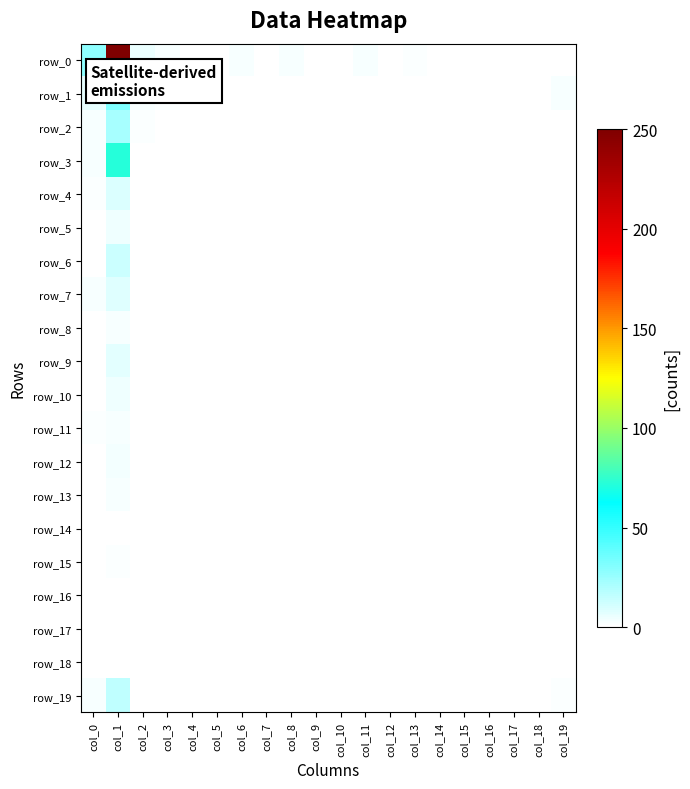

Reading left to right, what are all the values shown in this chart?

row_0: col_0=28	col_1=756	col_2=5	col_3=2	col_4=0	col_5=0	col_6=2	col_7=0	col_8=2	col_9=0	col_10=0	col_11=2	col_12=0	col_13=1	col_14=0	col_15=0	col_16=0	col_17=0	col_18=0	col_19=0
row_1: col_0=6	col_1=32	col_2=2	col_3=1	col_4=0	col_5=0	col_6=0	col_7=0	col_8=0	col_9=0	col_10=0	col_11=0	col_12=0	col_13=0	col_14=0	col_15=0	col_16=0	col_17=0	col_18=0	col_19=2
row_2: col_0=2	col_1=22	col_2=1	col_3=0	col_4=0	col_5=0	col_6=0	col_7=0	col_8=0	col_9=0	col_10=0	col_11=0	col_12=0	col_13=0	col_14=0	col_15=0	col_16=0	col_17=0	col_18=0	col_19=0
row_3: col_0=2	col_1=72	col_2=0	col_3=0	col_4=0	col_5=0	col_6=0	col_7=0	col_8=0	col_9=0	col_10=0	col_11=0	col_12=0	col_13=0	col_14=0	col_15=0	col_16=0	col_17=0	col_18=0	col_19=0
row_4: col_0=1	col_1=9	col_2=0	col_3=0	col_4=0	col_5=0	col_6=0	col_7=0	col_8=0	col_9=0	col_10=0	col_11=0	col_12=0	col_13=0	col_14=0	col_15=0	col_16=0	col_17=0	col_18=0	col_19=0
row_5: col_0=0	col_1=4	col_2=0	col_3=0	col_4=0	col_5=0	col_6=0	col_7=0	col_8=0	col_9=0	col_10=0	col_11=0	col_12=0	col_13=0	col_14=0	col_15=0	col_16=0	col_17=0	col_18=0	col_19=0
row_6: col_0=0	col_1=13	col_2=0	col_3=0	col_4=0	col_5=0	col_6=0	col_7=0	col_8=0	col_9=0	col_10=0	col_11=0	col_12=0	col_13=0	col_14=0	col_15=0	col_16=0	col_17=0	col_18=0	col_19=0
row_7: col_0=2	col_1=8	col_2=0	col_3=0	col_4=0	col_5=0	col_6=0	col_7=0	col_8=0	col_9=0	col_10=0	col_11=0	col_12=0	col_13=0	col_14=0	col_15=0	col_16=0	col_17=0	col_18=0	col_19=0
row_8: col_0=0	col_1=2	col_2=0	col_3=0	col_4=0	col_5=0	col_6=0	col_7=0	col_8=0	col_9=0	col_10=0	col_11=0	col_12=0	col_13=0	col_14=0	col_15=0	col_16=0	col_17=0	col_18=0	col_19=0
row_9: col_0=0	col_1=7	col_2=0	col_3=0	col_4=0	col_5=0	col_6=0	col_7=0	col_8=0	col_9=0	col_10=0	col_11=0	col_12=0	col_13=0	col_14=0	col_15=0	col_16=0	col_17=0	col_18=0	col_19=0
row_10: col_0=0	col_1=4	col_2=0	col_3=0	col_4=0	col_5=0	col_6=0	col_7=0	col_8=0	col_9=0	col_10=0	col_11=0	col_12=0	col_13=0	col_14=0	col_15=0	col_16=0	col_17=0	col_18=0	col_19=0
row_11: col_0=1	col_1=2	col_2=0	col_3=0	col_4=0	col_5=0	col_6=0	col_7=0	col_8=0	col_9=0	col_10=0	col_11=0	col_12=0	col_13=0	col_14=0	col_15=0	col_16=0	col_17=0	col_18=0	col_19=0
row_12: col_0=0	col_1=3	col_2=0	col_3=0	col_4=0	col_5=0	col_6=0	col_7=0	col_8=0	col_9=0	col_10=0	col_11=0	col_12=0	col_13=0	col_14=0	col_15=0	col_16=0	col_17=0	col_18=0	col_19=0
row_13: col_0=0	col_1=2	col_2=0	col_3=0	col_4=0	col_5=0	col_6=0	col_7=0	col_8=0	col_9=0	col_10=0	col_11=0	col_12=0	col_13=0	col_14=0	col_15=0	col_16=0	col_17=0	col_18=0	col_19=0
row_14: col_0=0	col_1=0	col_2=0	col_3=0	col_4=0	col_5=0	col_6=0	col_7=0	col_8=0	col_9=0	col_10=0	col_11=0	col_12=0	col_13=0	col_14=0	col_15=0	col_16=0	col_17=0	col_18=0	col_19=0
row_15: col_0=0	col_1=1	col_2=0	col_3=0	col_4=0	col_5=0	col_6=0	col_7=0	col_8=0	col_9=0	col_10=0	col_11=0	col_12=0	col_13=0	col_14=0	col_15=0	col_16=0	col_17=0	col_18=0	col_19=0
row_16: col_0=0	col_1=0	col_2=0	col_3=0	col_4=0	col_5=0	col_6=0	col_7=0	col_8=0	col_9=0	col_10=0	col_11=0	col_12=0	col_13=0	col_14=0	col_15=0	col_16=0	col_17=0	col_18=0	col_19=0
row_17: col_0=0	col_1=0	col_2=0	col_3=0	col_4=0	col_5=0	col_6=0	col_7=0	col_8=0	col_9=0	col_10=0	col_11=0	col_12=0	col_13=0	col_14=0	col_15=0	col_16=0	col_17=0	col_18=0	col_19=0
row_18: col_0=0	col_1=0	col_2=0	col_3=0	col_4=0	col_5=0	col_6=0	col_7=0	col_8=0	col_9=0	col_10=0	col_11=0	col_12=0	col_13=0	col_14=0	col_15=0	col_16=0	col_17=0	col_18=0	col_19=0
row_19: col_0=2	col_1=16	col_2=0	col_3=0	col_4=0	col_5=0	col_6=0	col_7=0	col_8=0	col_9=0	col_10=0	col_11=0	col_12=0	col_13=0	col_14=0	col_15=0	col_16=0	col_17=0	col_18=0	col_19=1